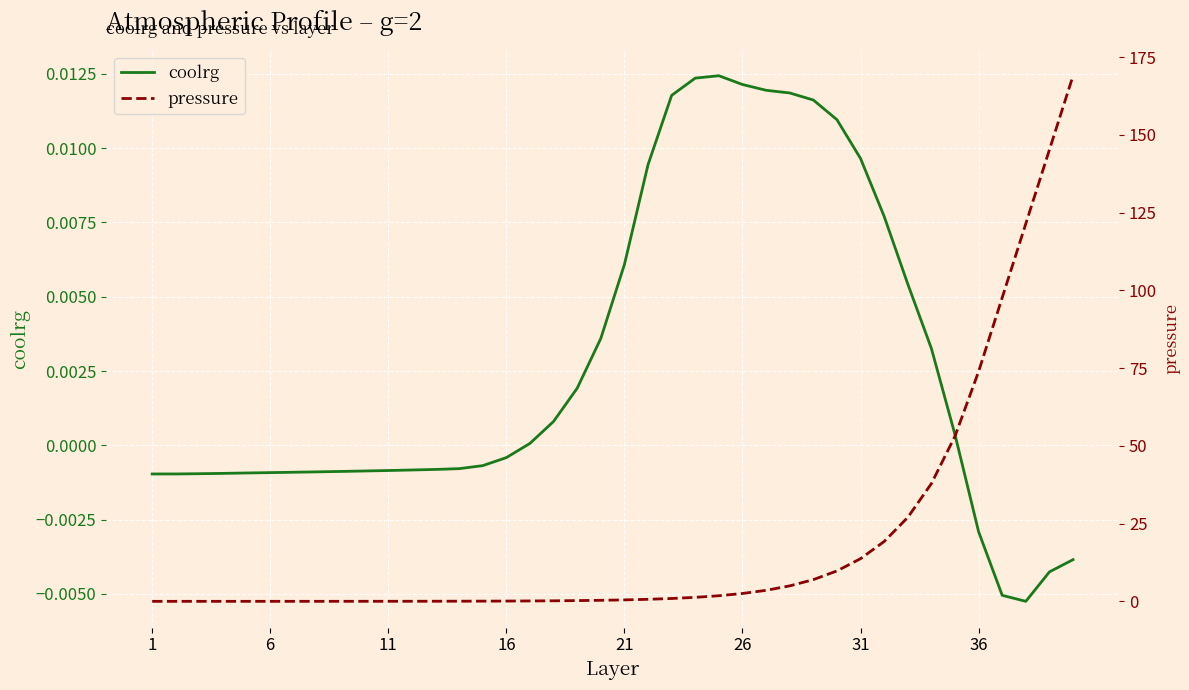

True or false: pressure and coolrg intersect in this chart.

False